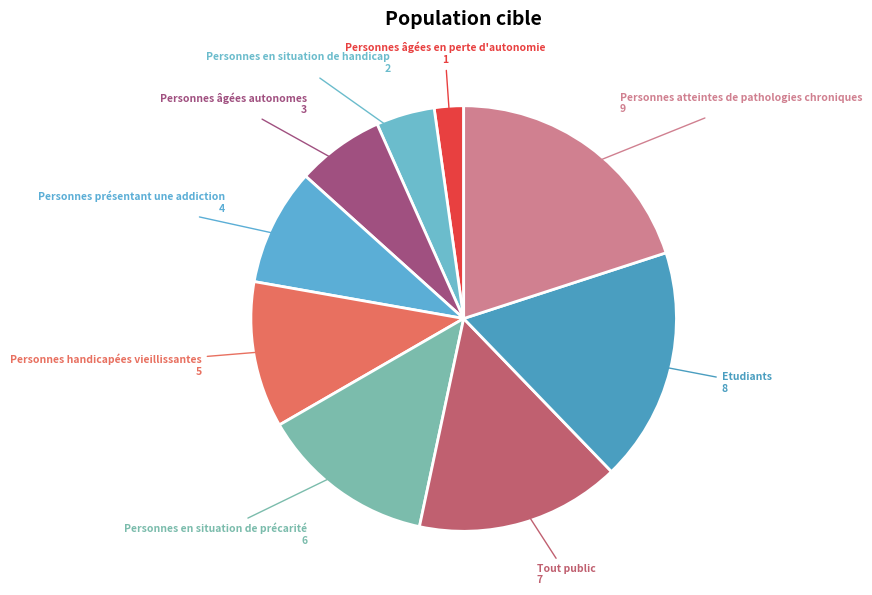

Does any single category account for the majority?

No